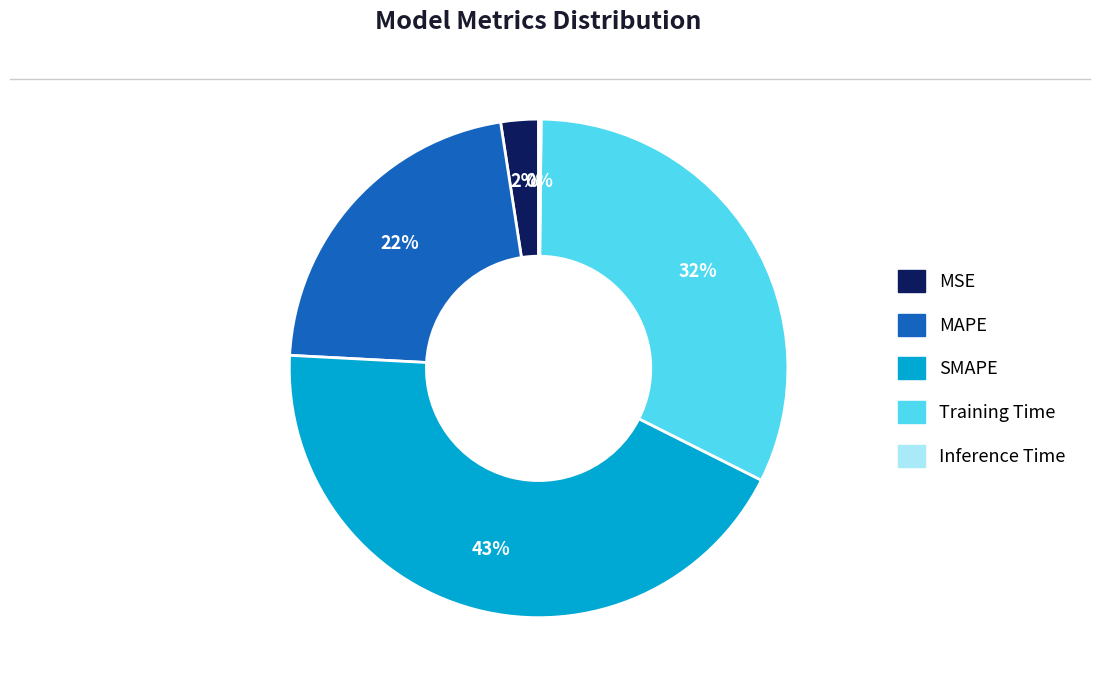

To the nearest percent, what percentage of the pie is Training Time?

32%